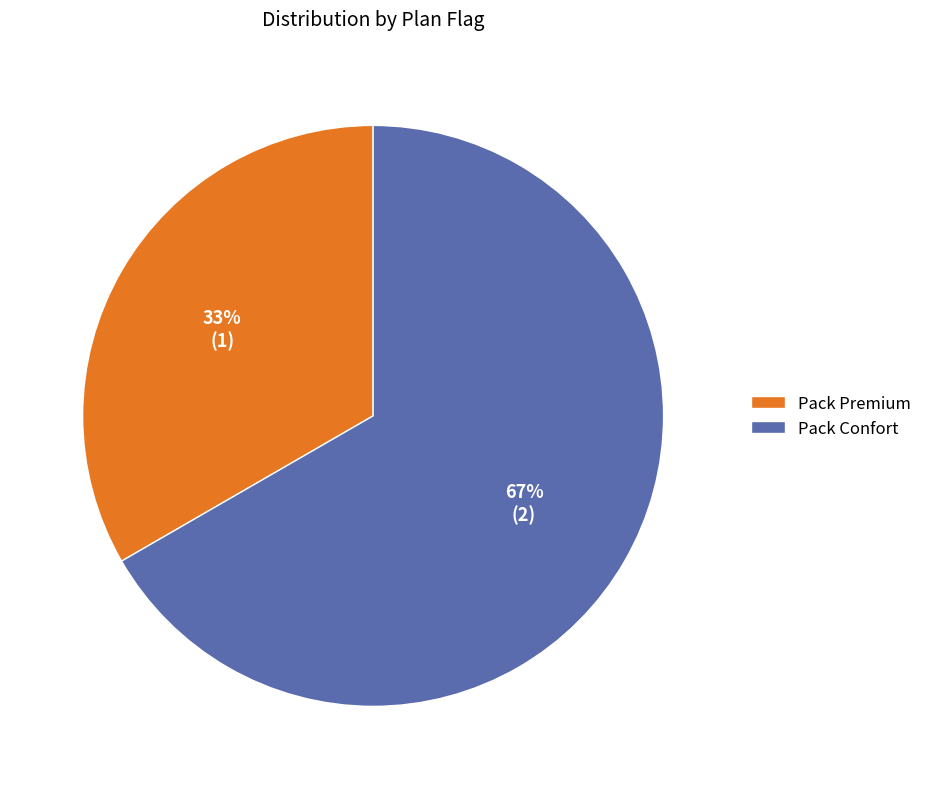

How many segments does this pie chart have?

2